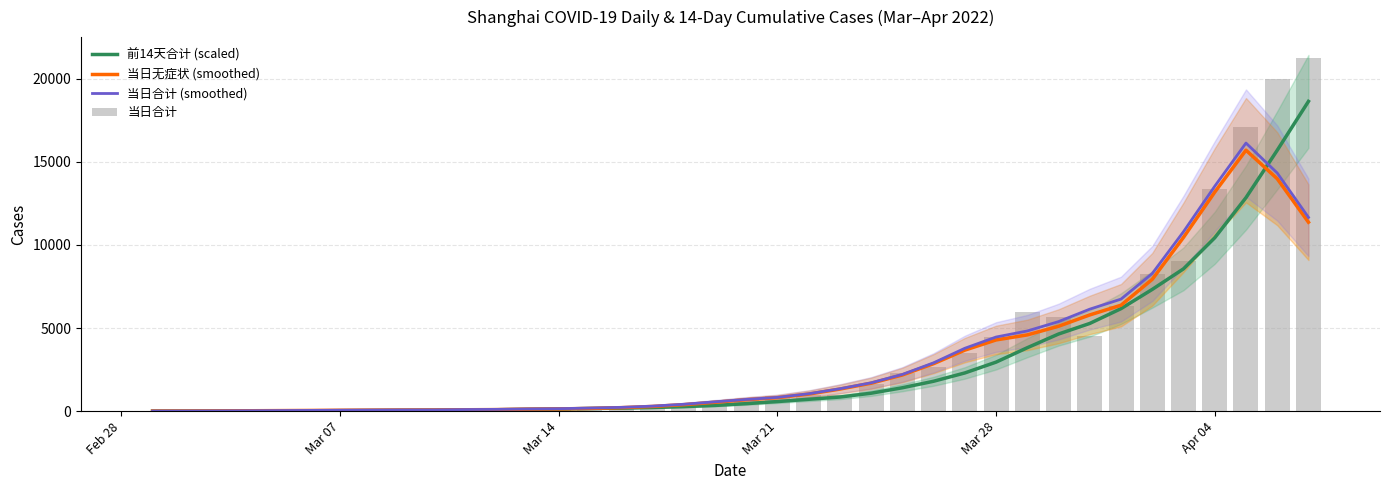

True or false: 当日合计 (smoothed) has a value of 96.6 at Mar 07.

False